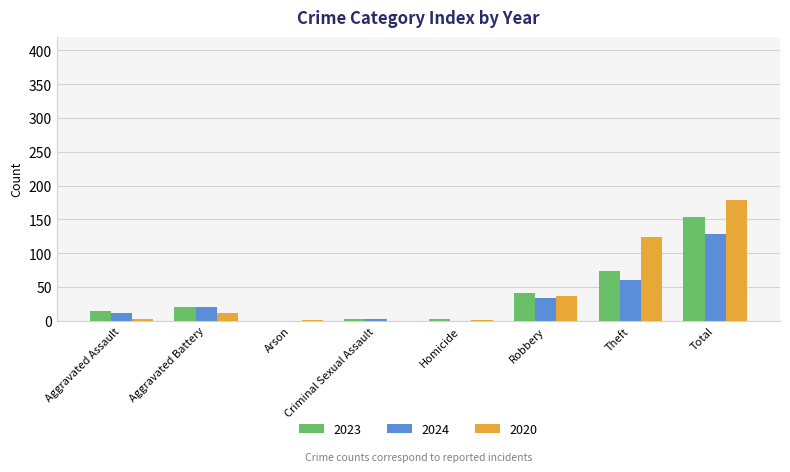

Are the bars horizontal?

No